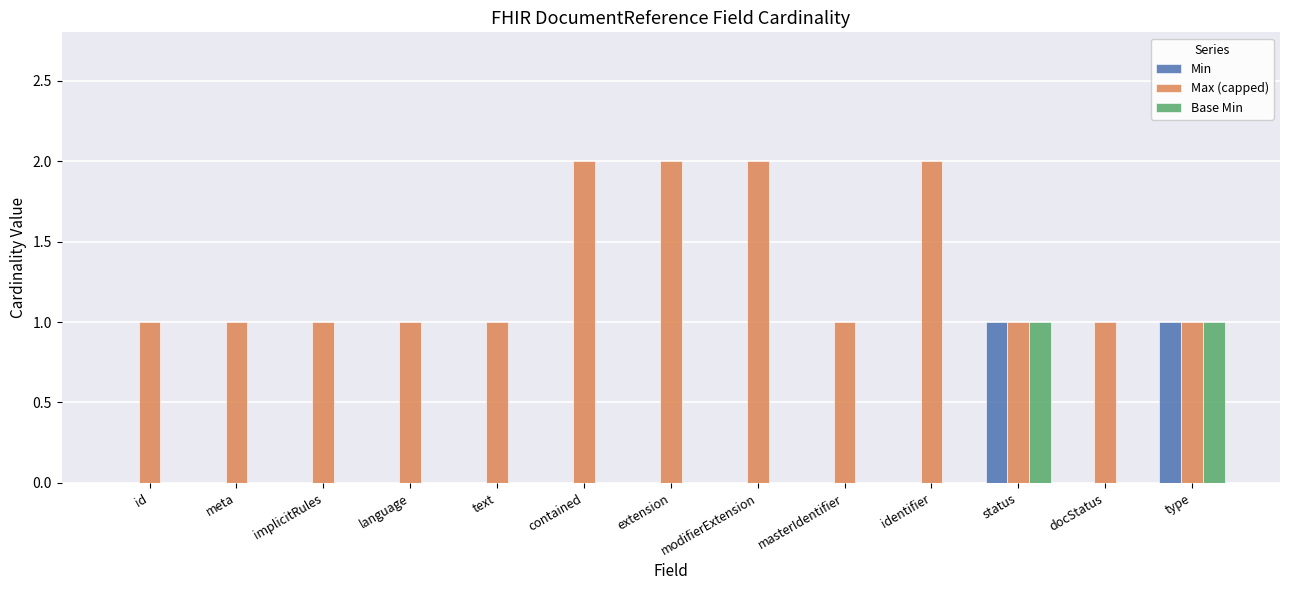

How many categories are shown in the chart?

13